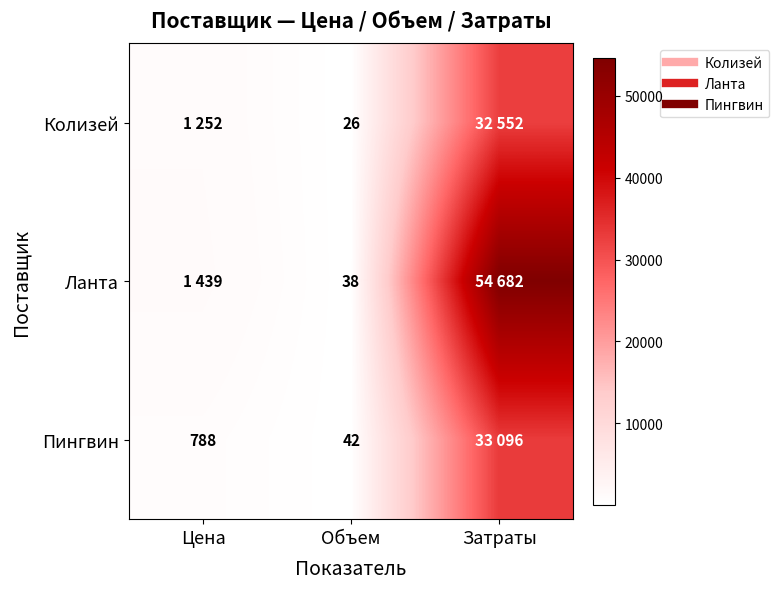

Rank the categories by Ланта value from highest to lowest.

Затраты, Цена, Объем